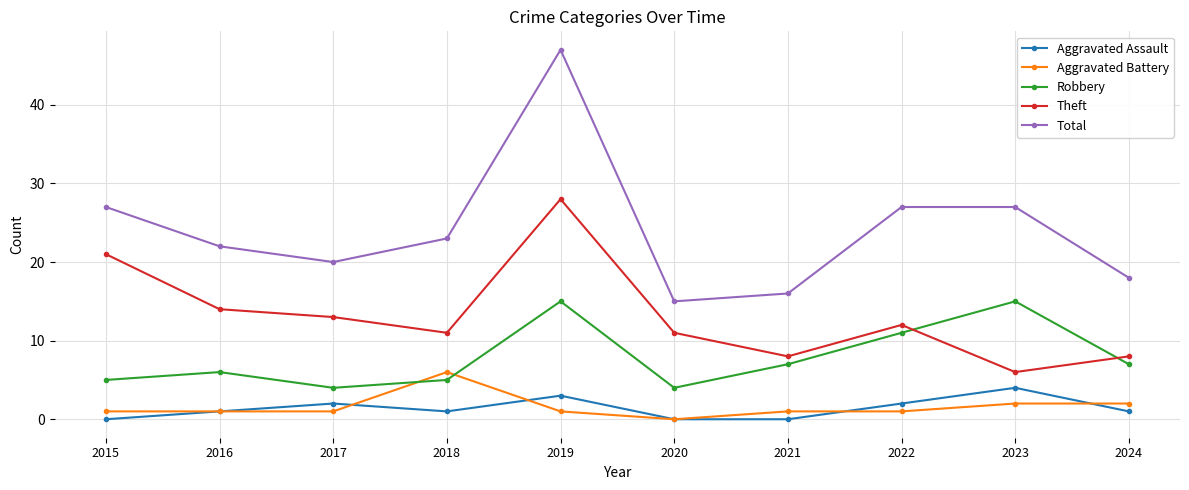

Reading right to left, extract all data points from this chart.

Aggravated Assault: 1	4	2	0	0	3	1	2	1	0
Aggravated Battery: 2	2	1	1	0	1	6	1	1	1
Robbery: 7	15	11	7	4	15	5	4	6	5
Theft: 8	6	12	8	11	28	11	13	14	21
Total: 18	27	27	16	15	47	23	20	22	27